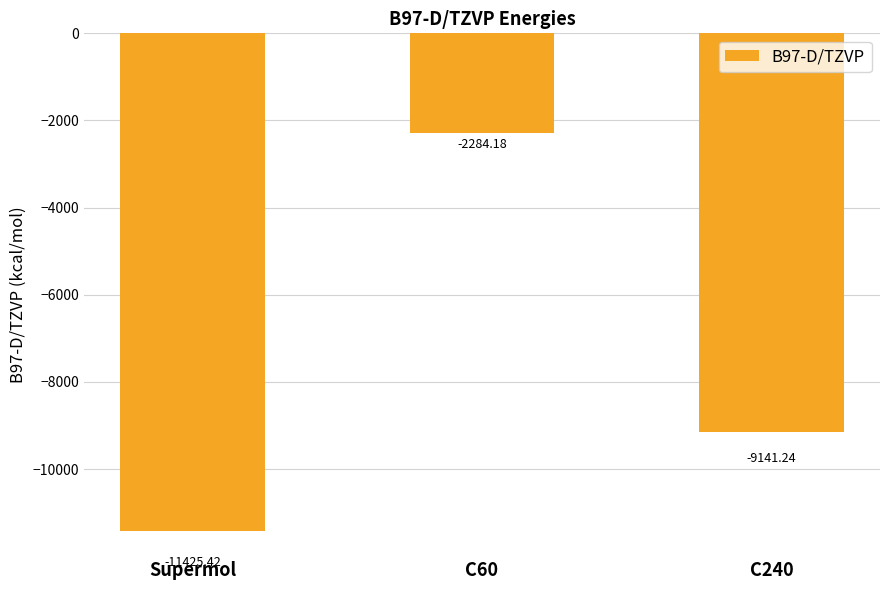

How many data points are above -9141?

1